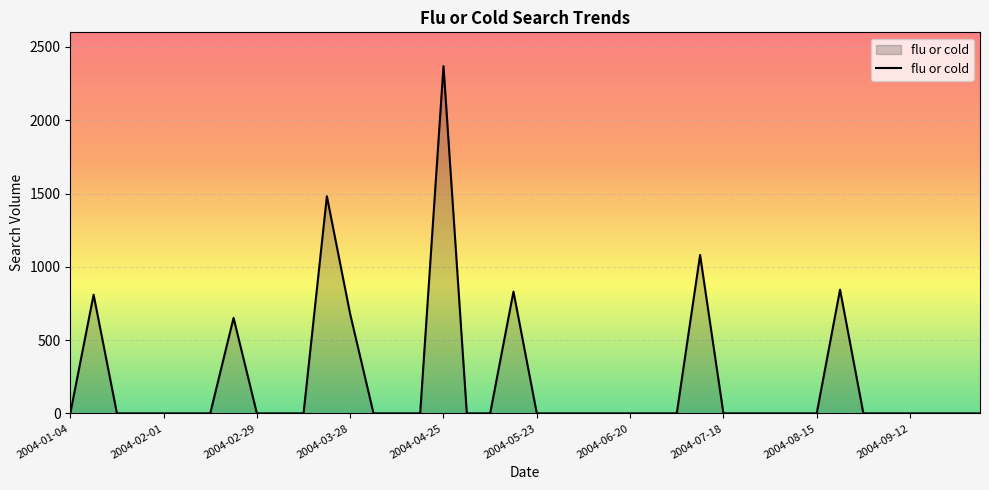

What is the difference between the maximum and minimum values?

2370.0